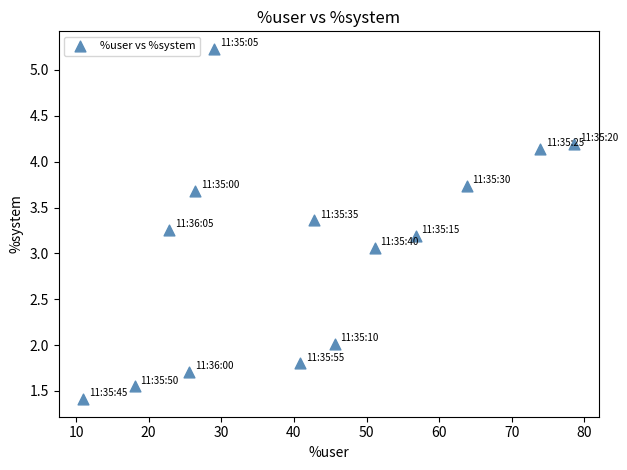

What Y value in the scatter plot is closest to 3?

3.1